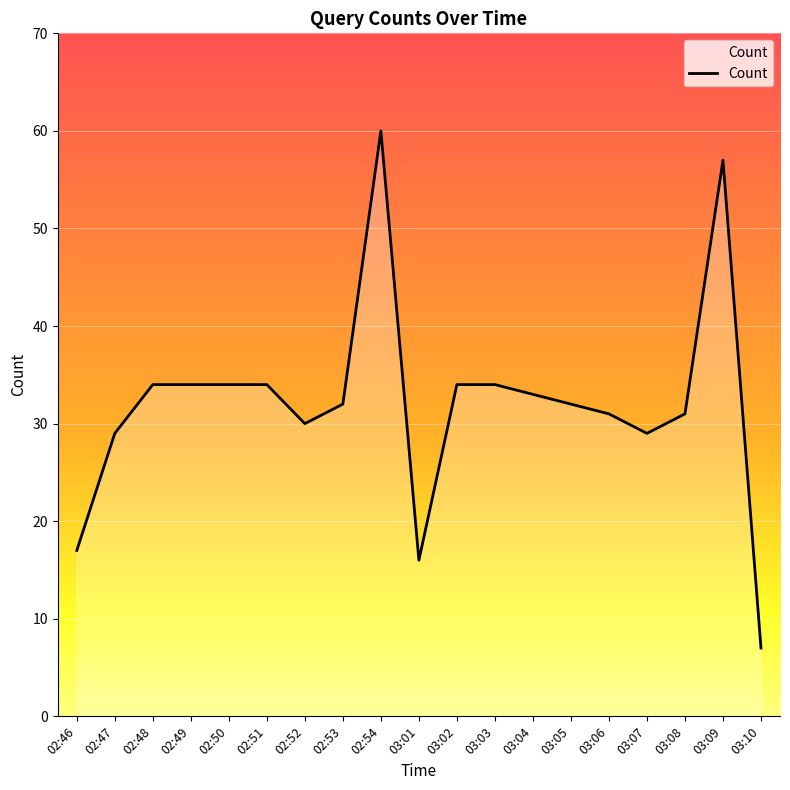

What position from the left is 03:03?

12